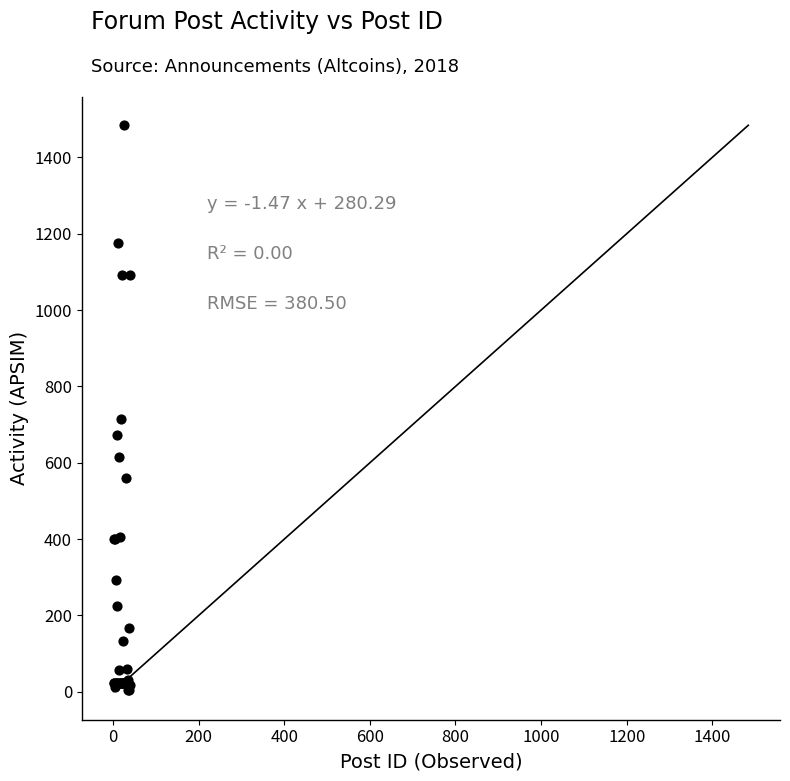

What Y value in the scatter plot is closest to 744?

714